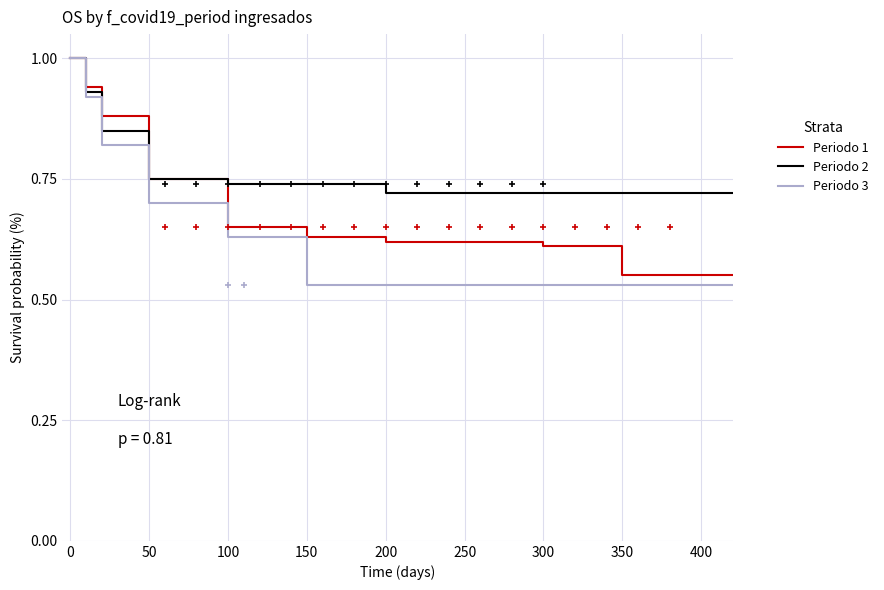

Which series has the largest range (max minus min)?

Periodo 3